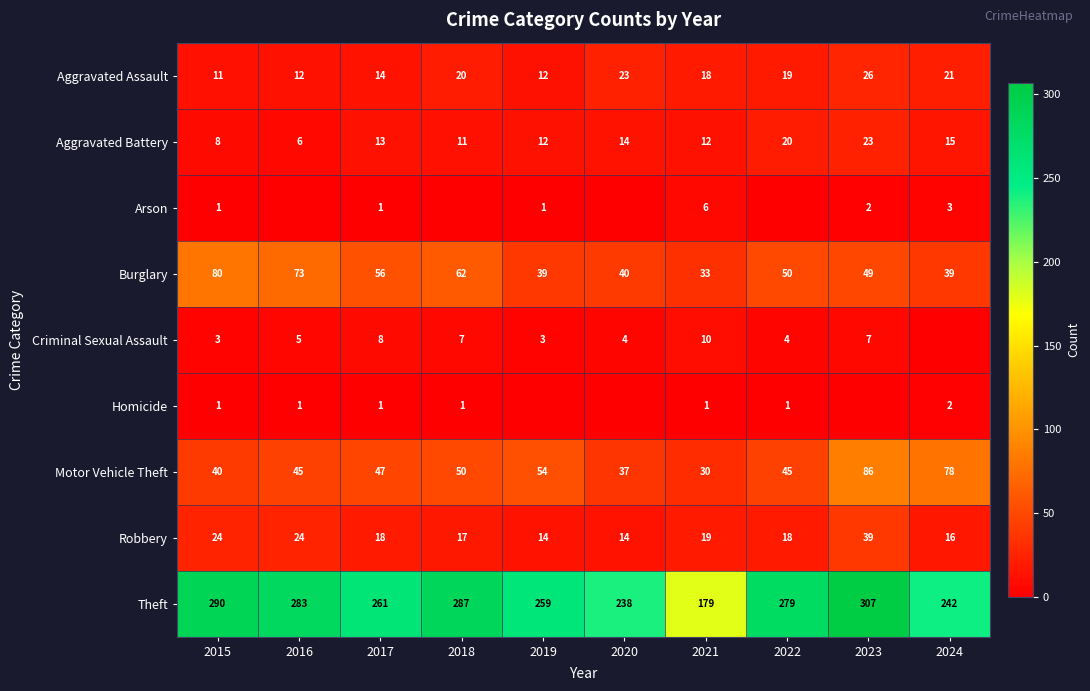

List the labels in order of Theft value, largest first.

2023, 2015, 2018, 2016, 2022, 2017, 2019, 2024, 2020, 2021